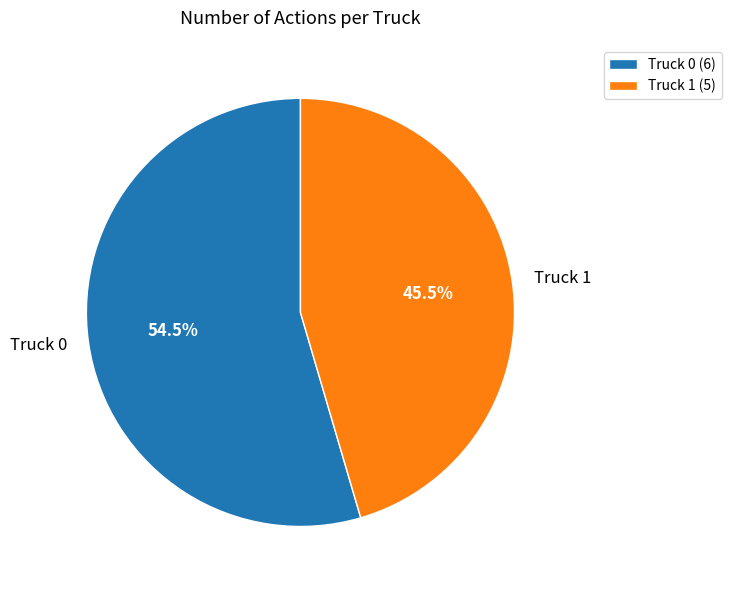

How many slices are in this pie chart?

2